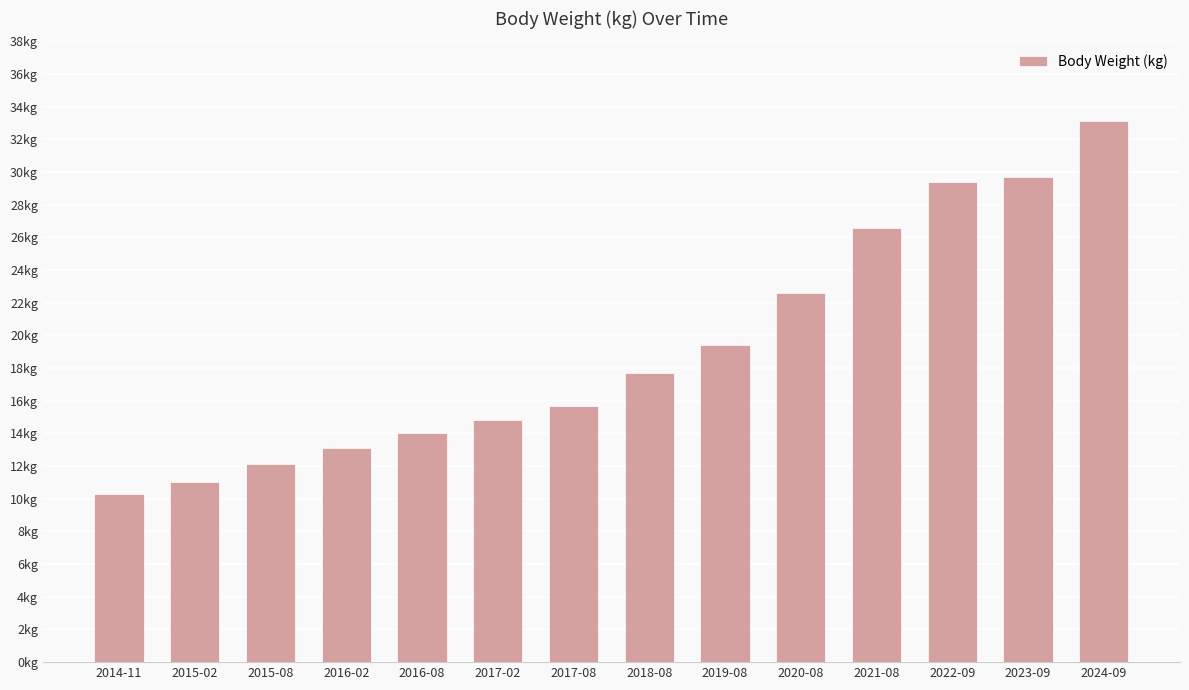

Does the chart contain any negative values?

No